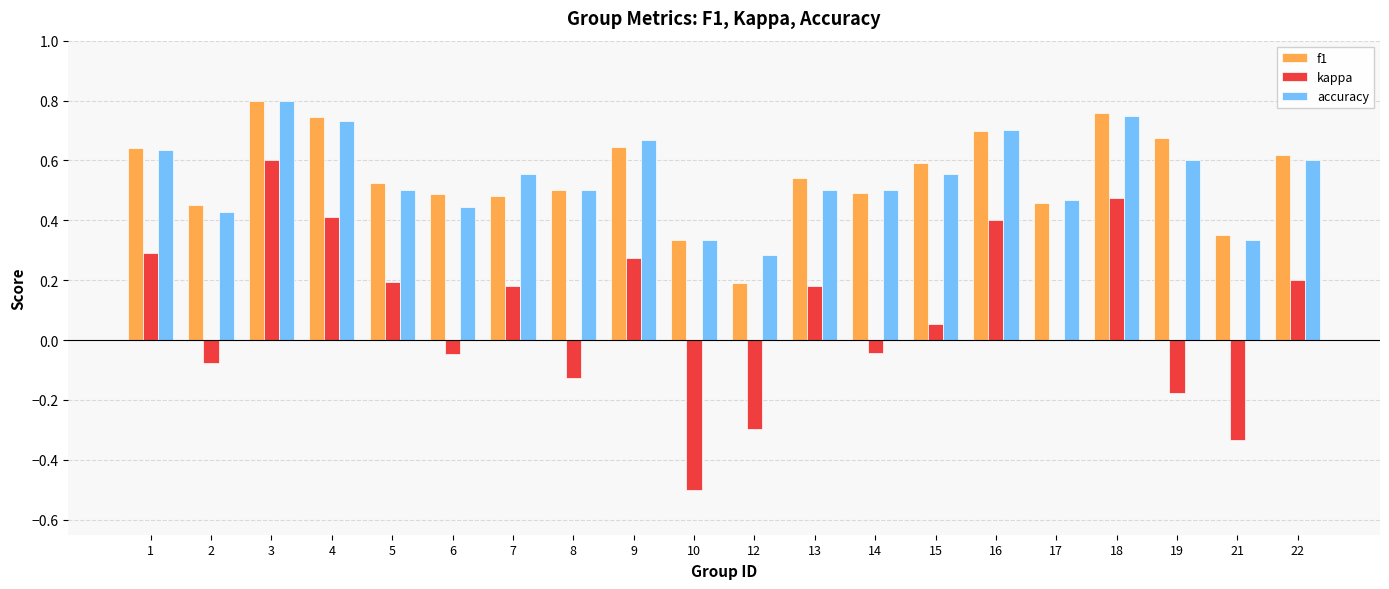

Which category has the highest value across all series?

3